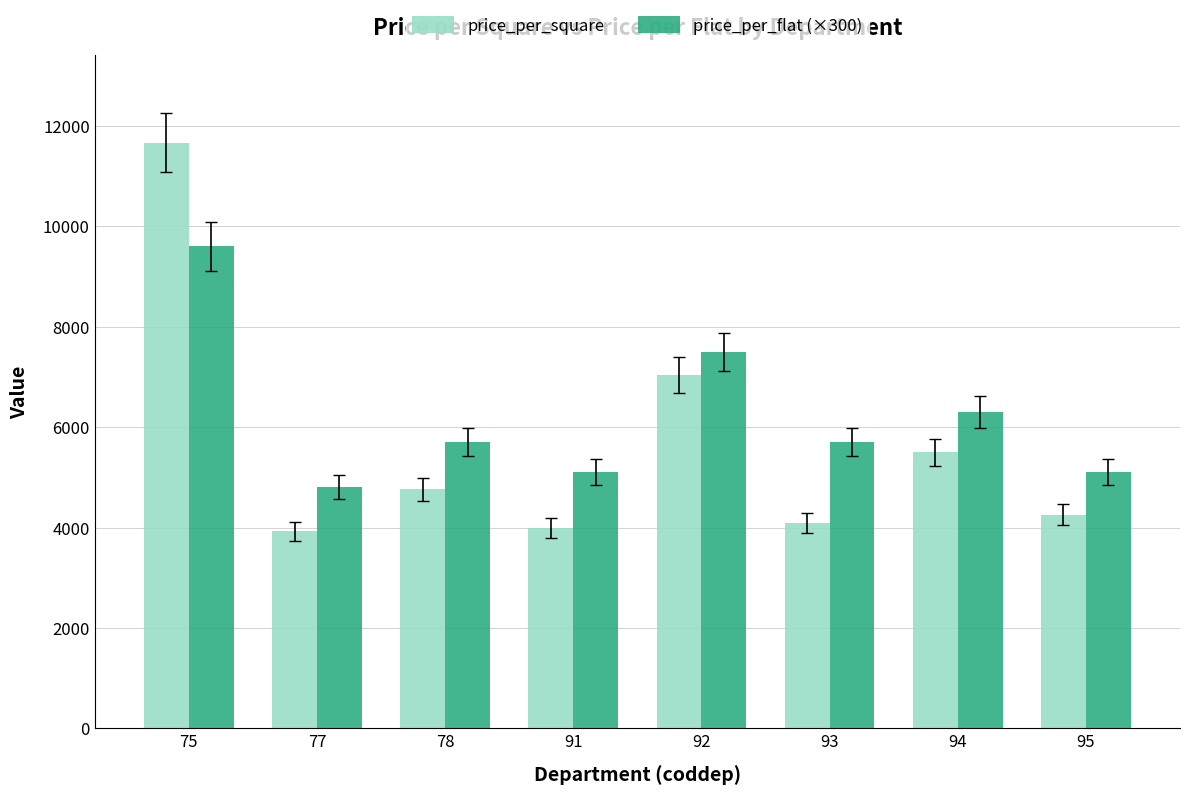

At which category is the sum across all series the highest?

75